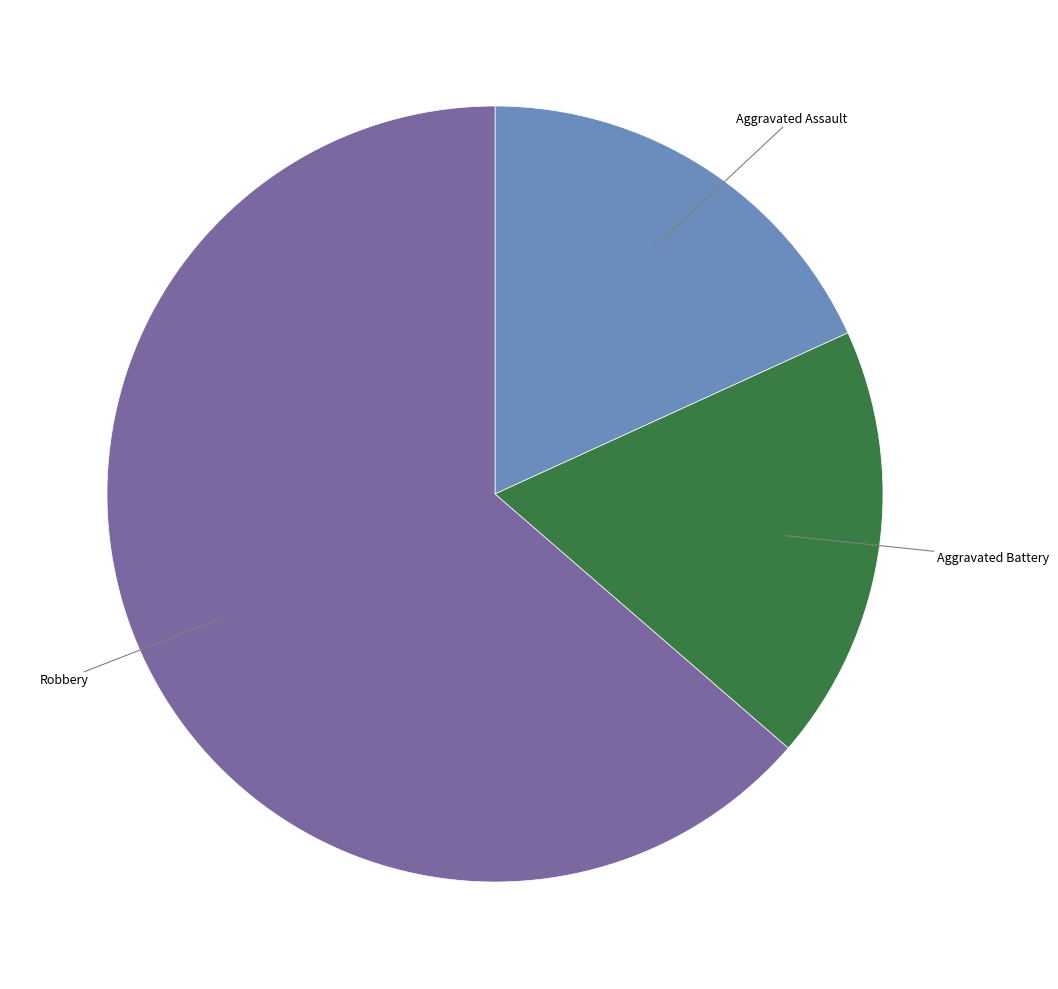

Do Aggravated Battery and Robbery together represent more than half of the pie?

Yes